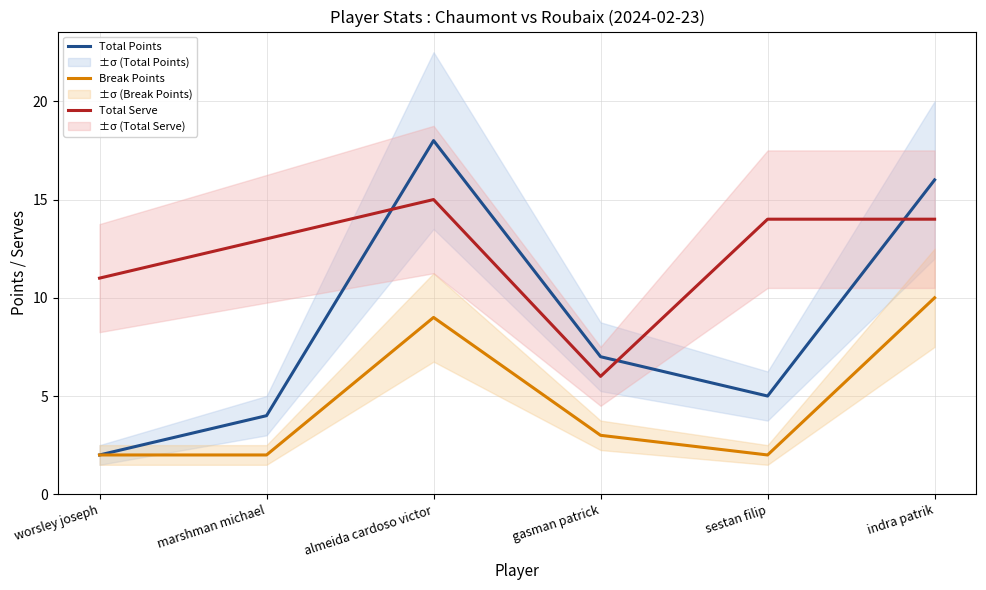

What is the difference between the second highest and second lowest values in the Total Points series?

12